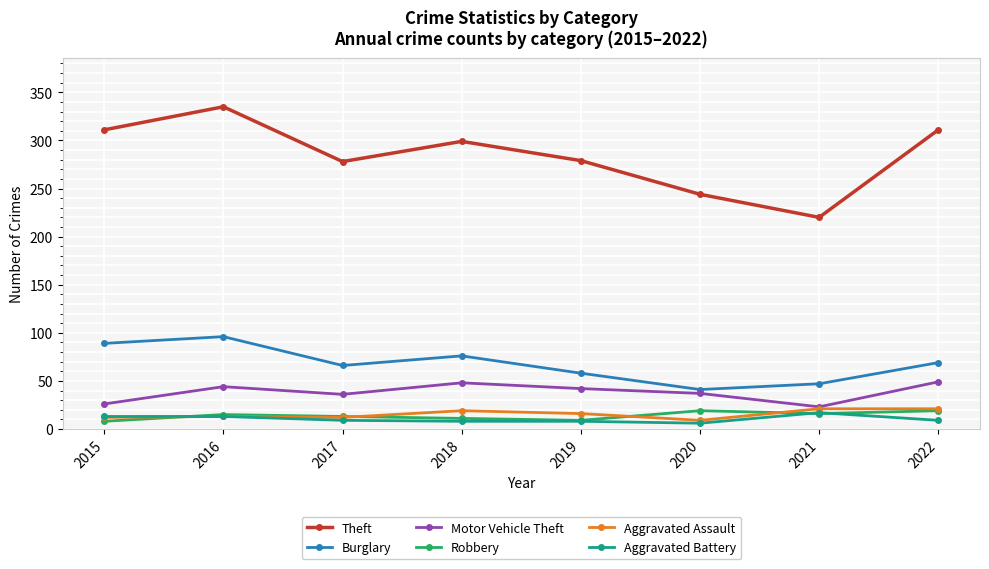

How many distinct data groups are displayed?

6